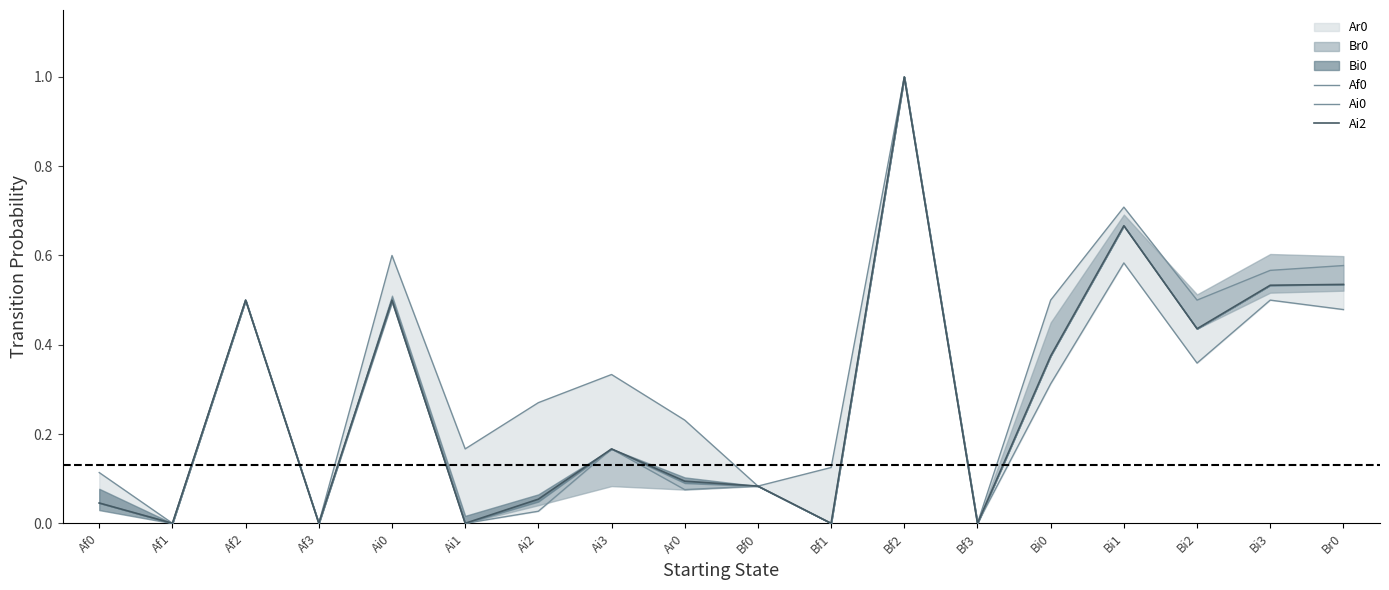

Where is the first local minimum for Ai0?

Af1